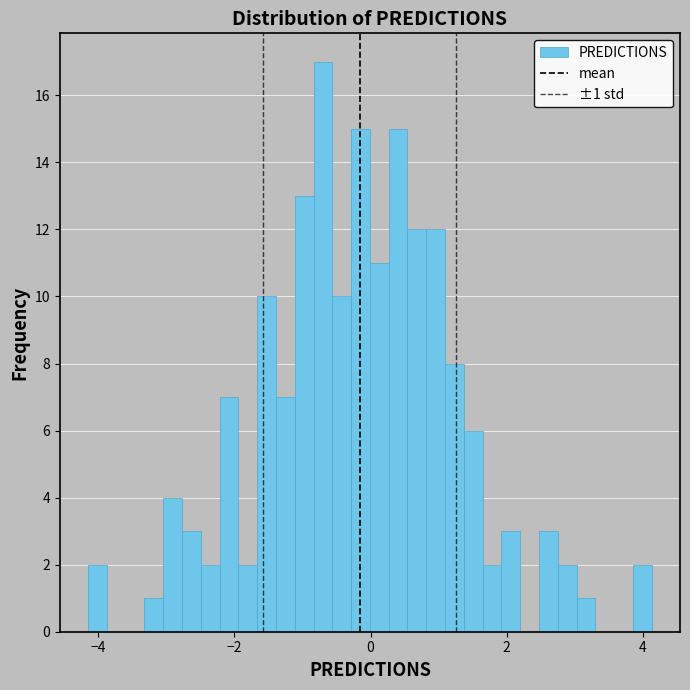

Read against the x-axis, roughly where is the centre of the tallest bar?

-0.8